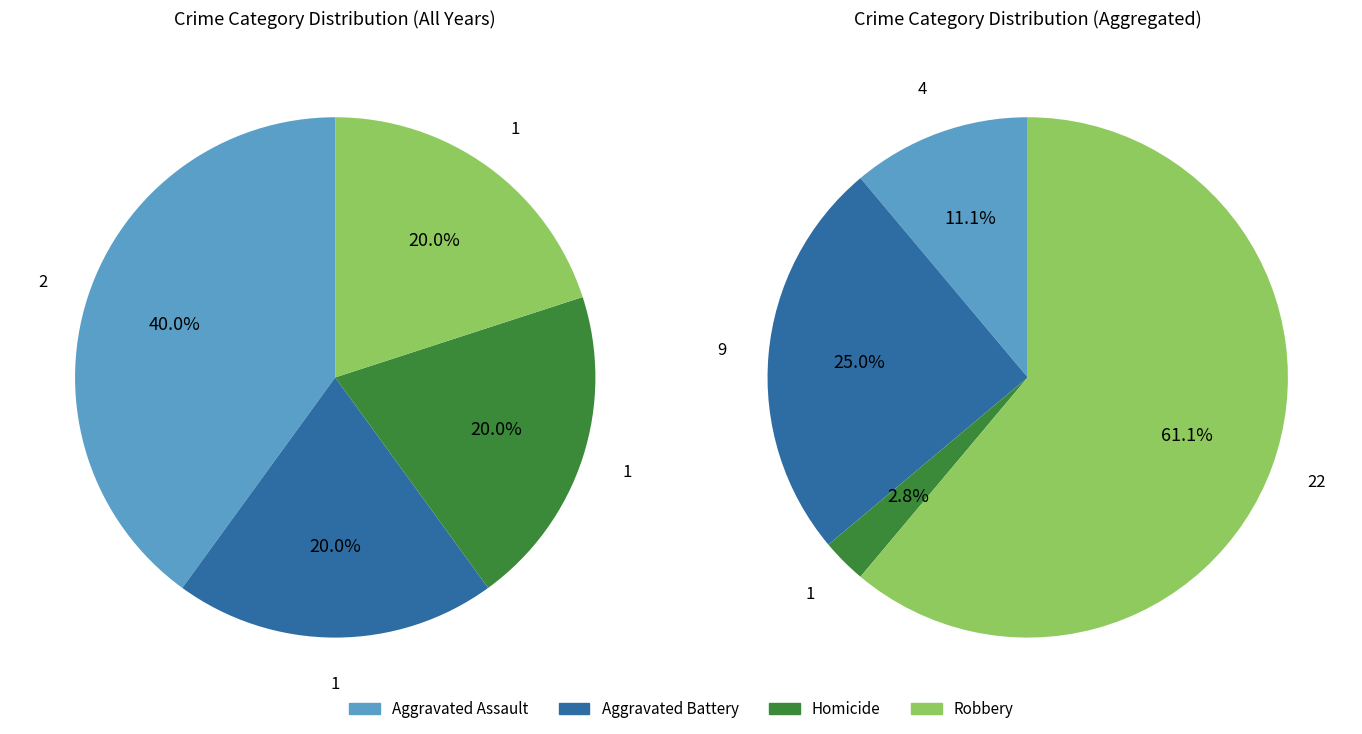

Approximately how many times larger is the value at Robbery compared to Aggravated Battery?

1.0